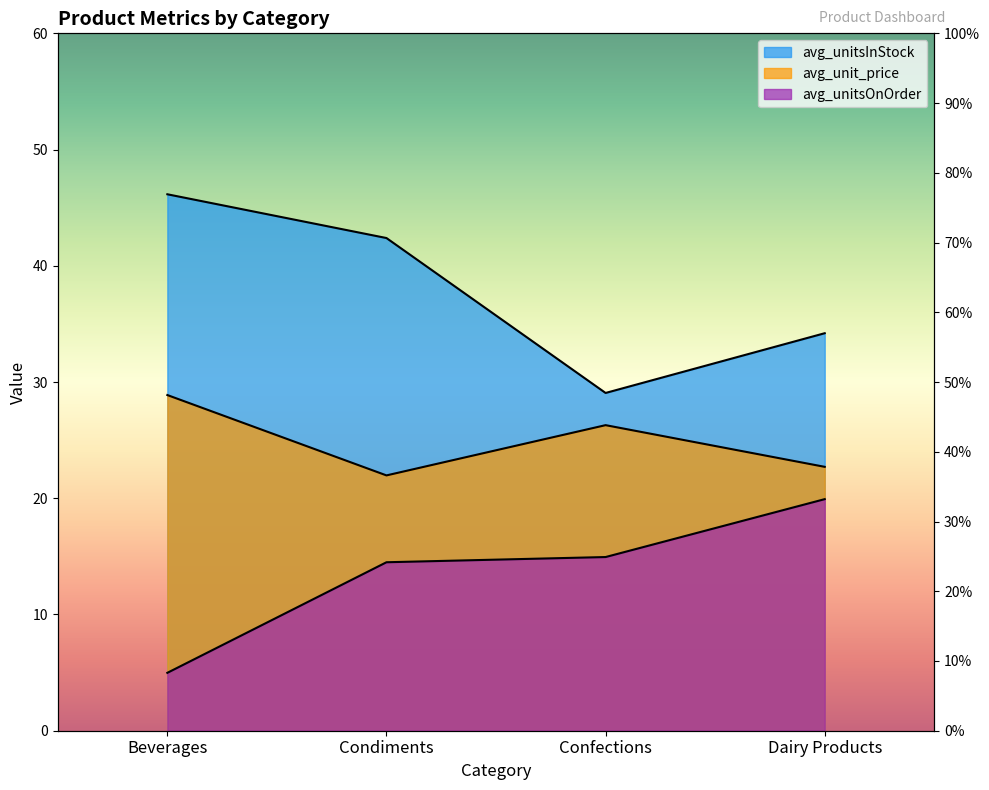

The value of avg_unit_price at Condiments is 22.1. True or false?

True